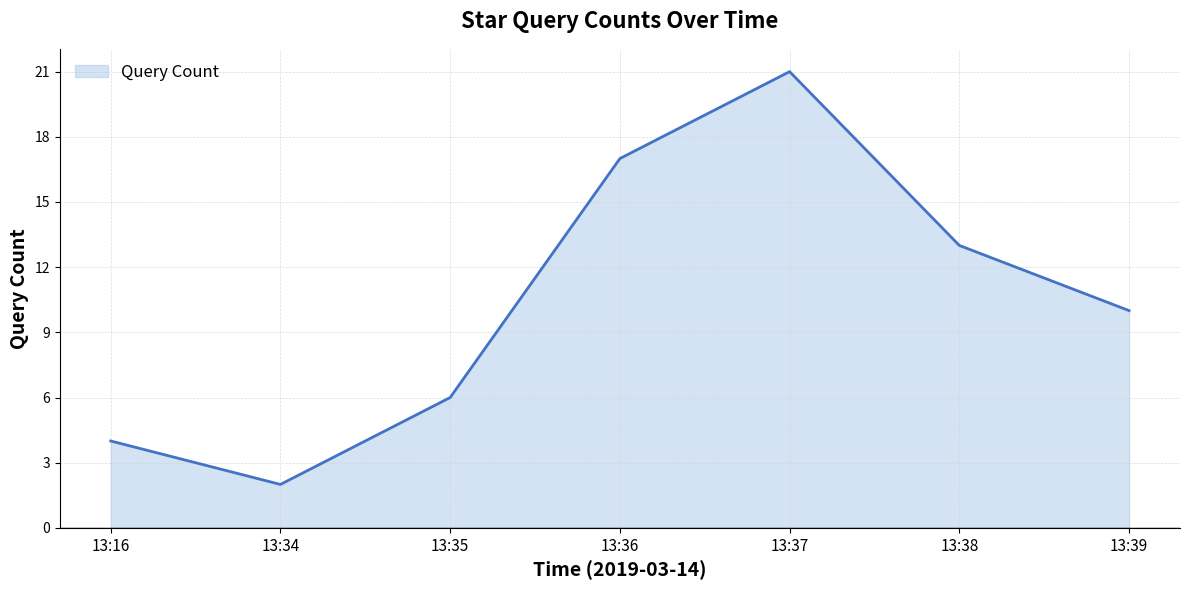

Reading left to right, transcribe all the data shown in this chart.

4	2	6	17	21	13	10